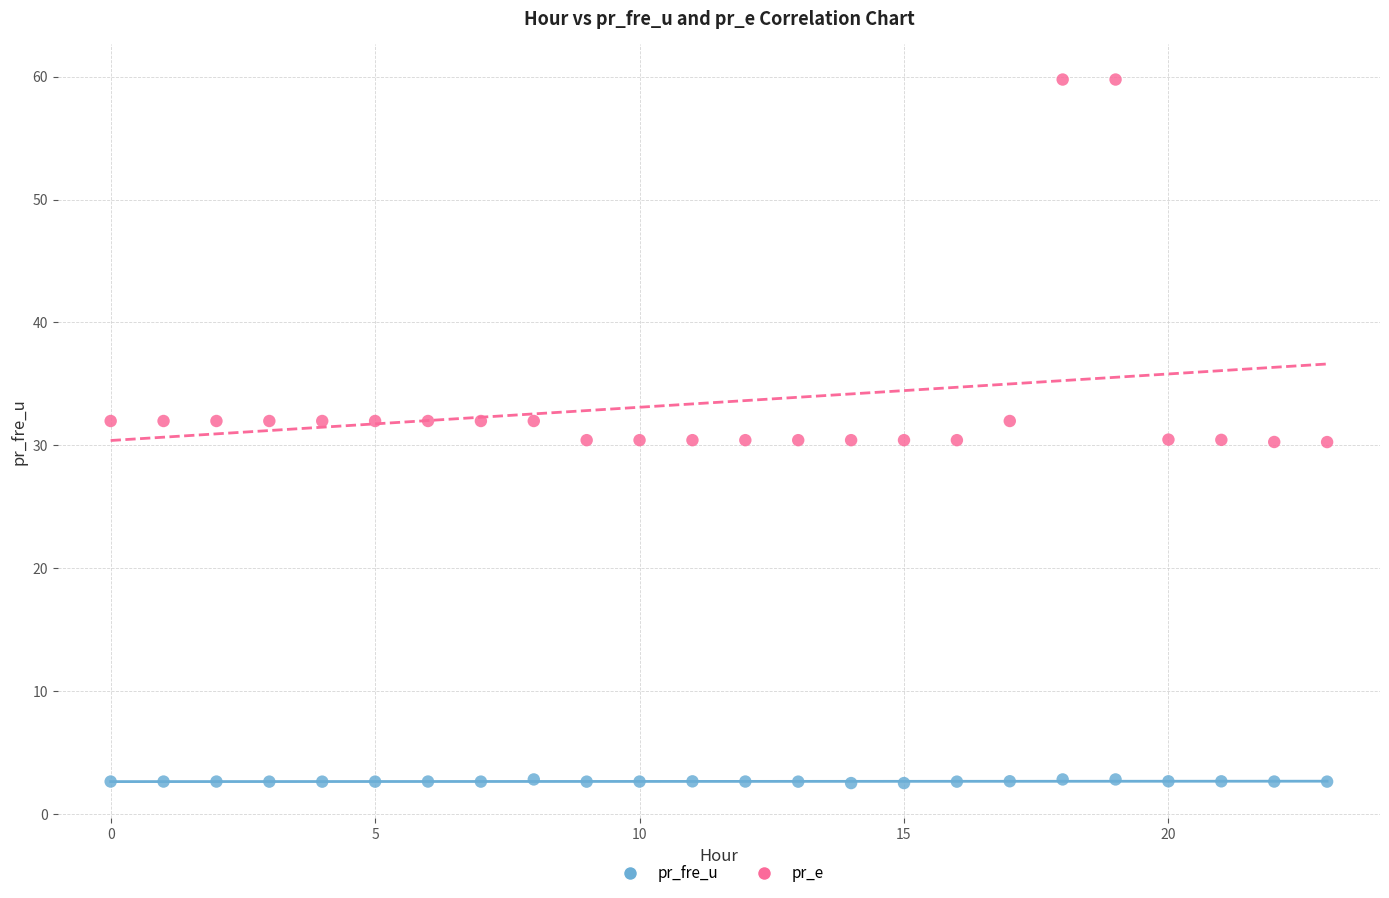

Which series reaches the minimum Y coordinate?

pr_fre_u